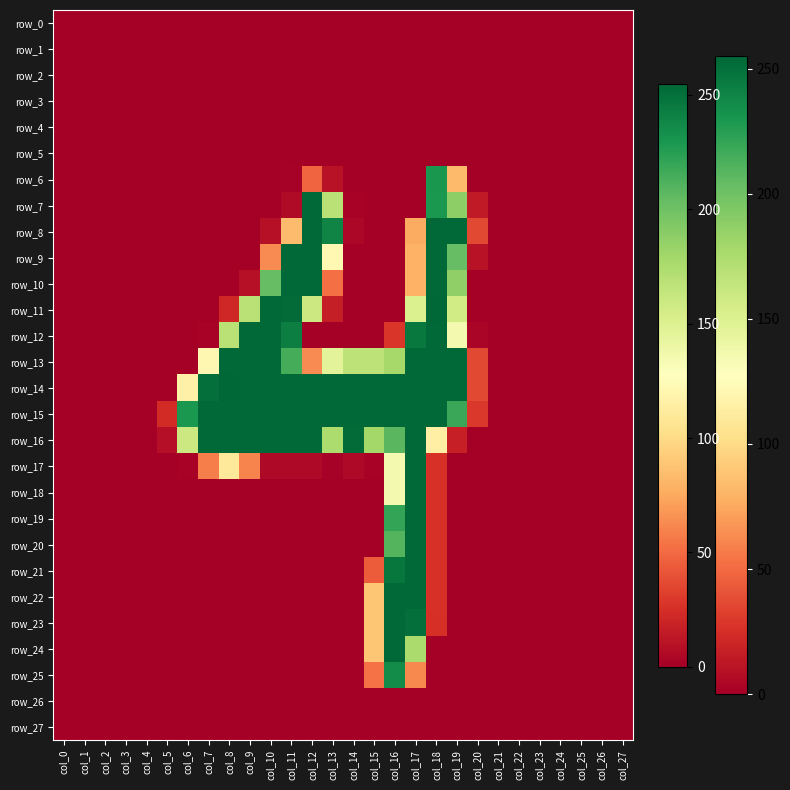

What is the difference between the maximum and second lowest values in the row_13 series?

254